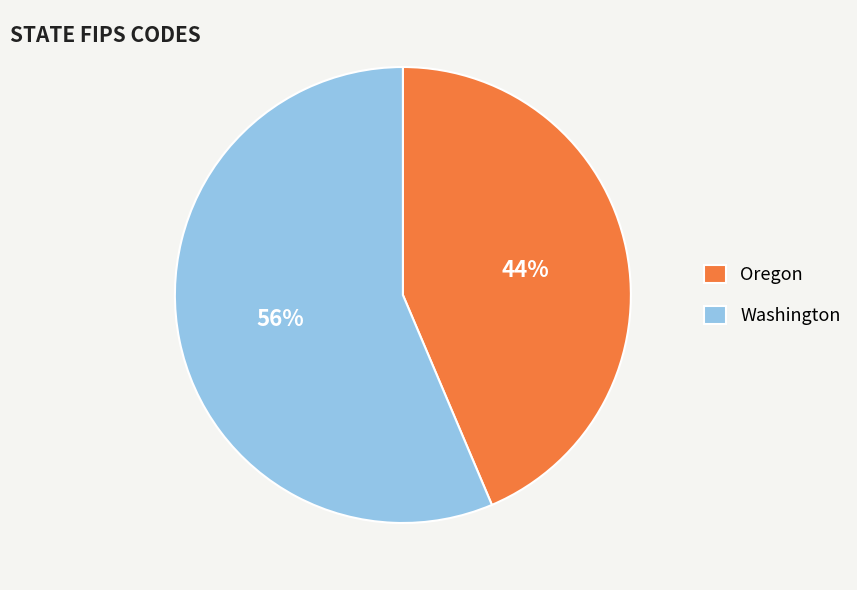

To the nearest percent, what portion does Washington represent?

56%